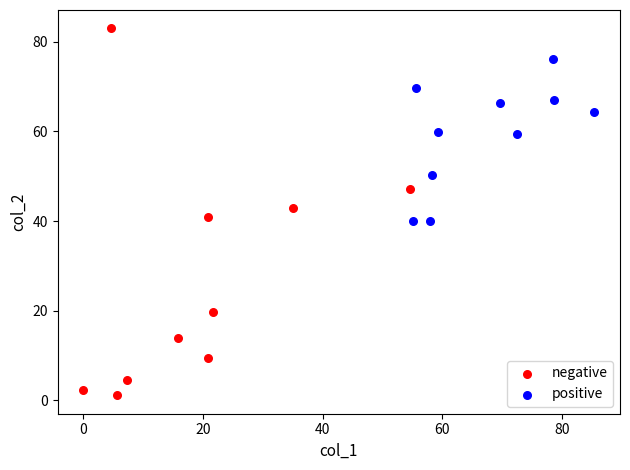

Which series has the largest Y range (max minus min)?

negative